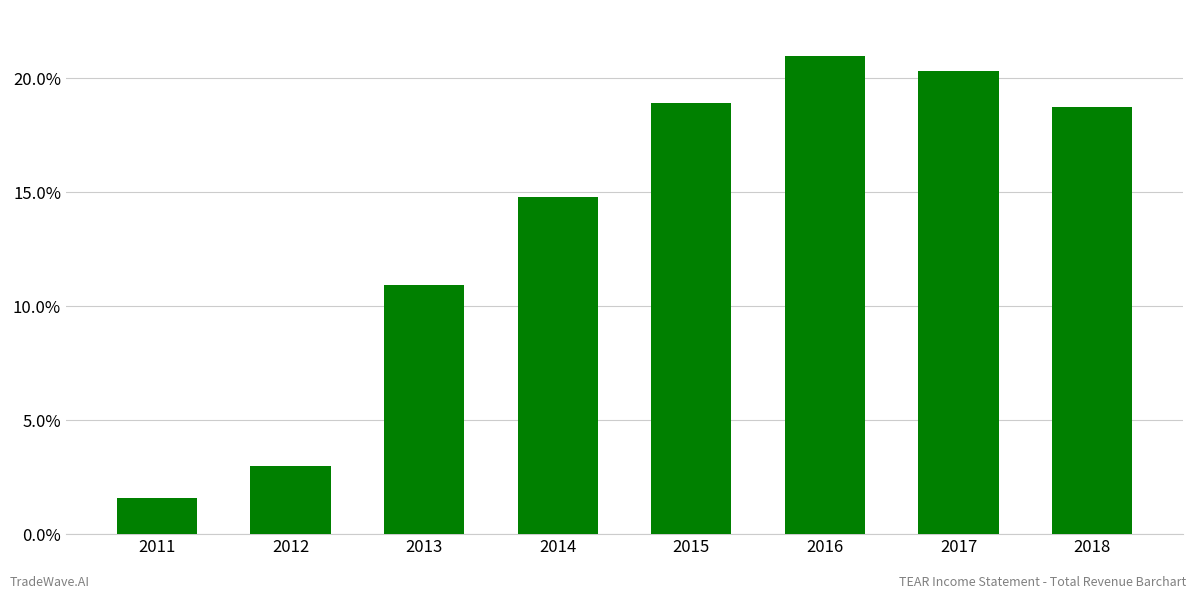

What is the value of the 4th bar from the left?

14.8